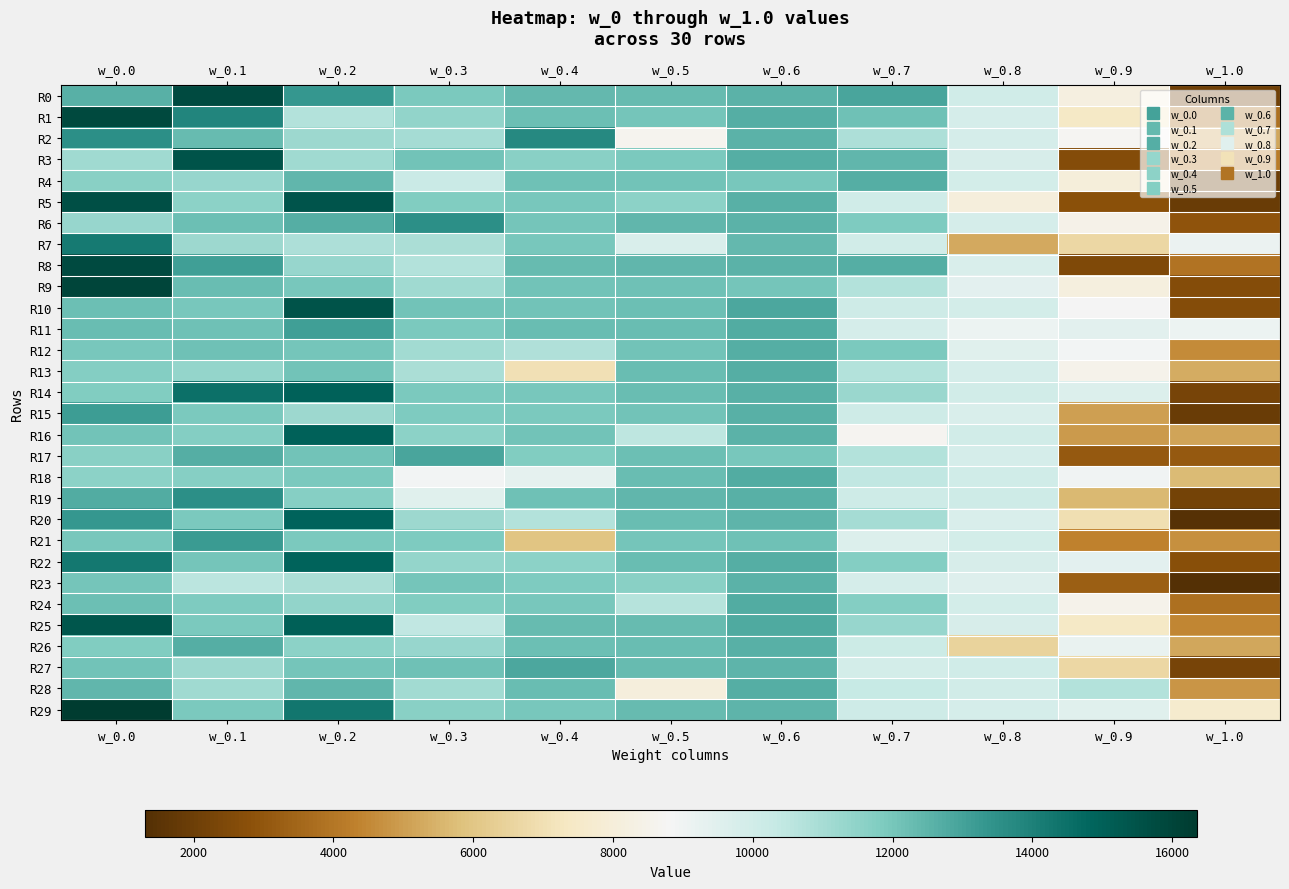

What is the total value across all series at w_0.7?

325854